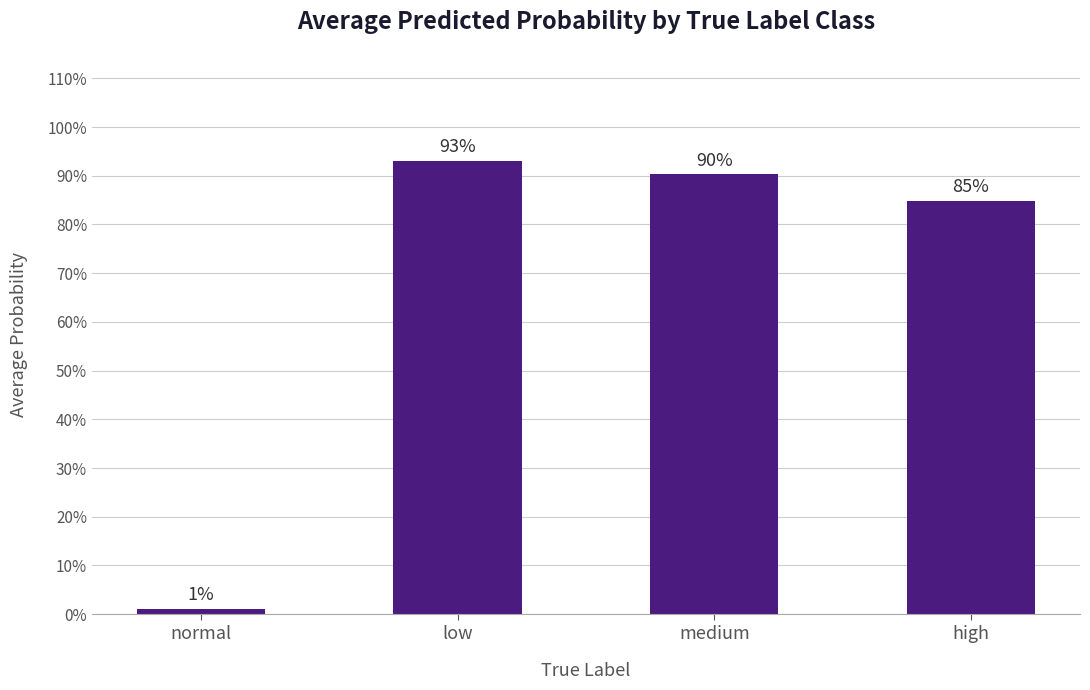

How many categories are shown in the chart?

4